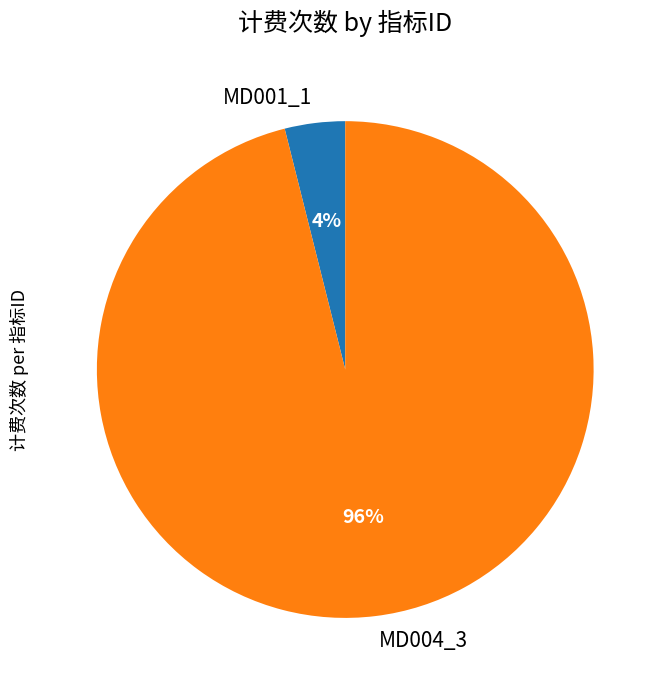

Is there a majority slice in this chart?

Yes